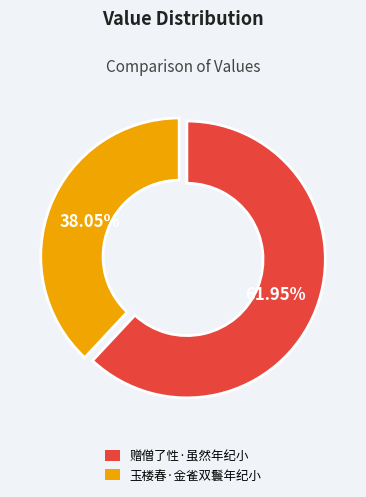

To the nearest percent, what portion does 玉楼春·金雀双鬟年纪小 represent?

38%